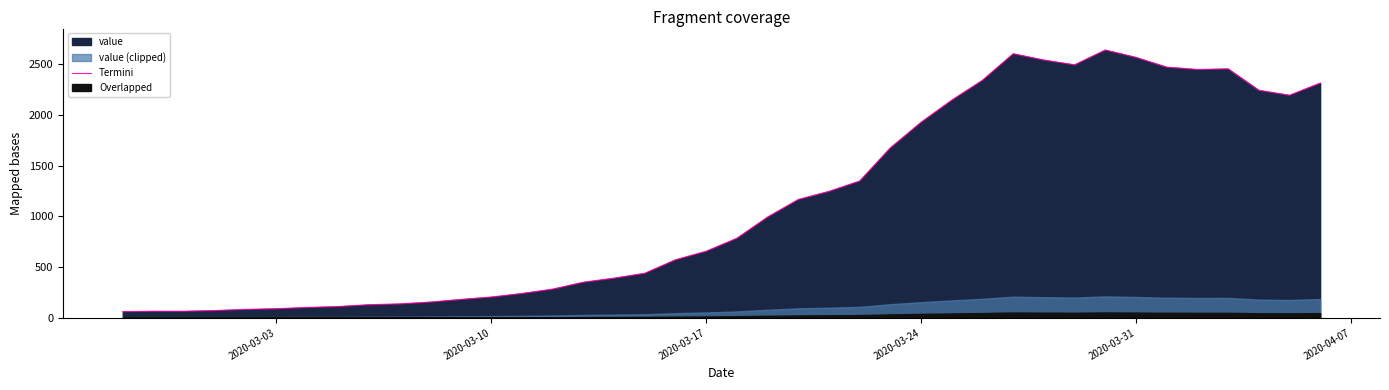

What is the minimum value for Termini?

61